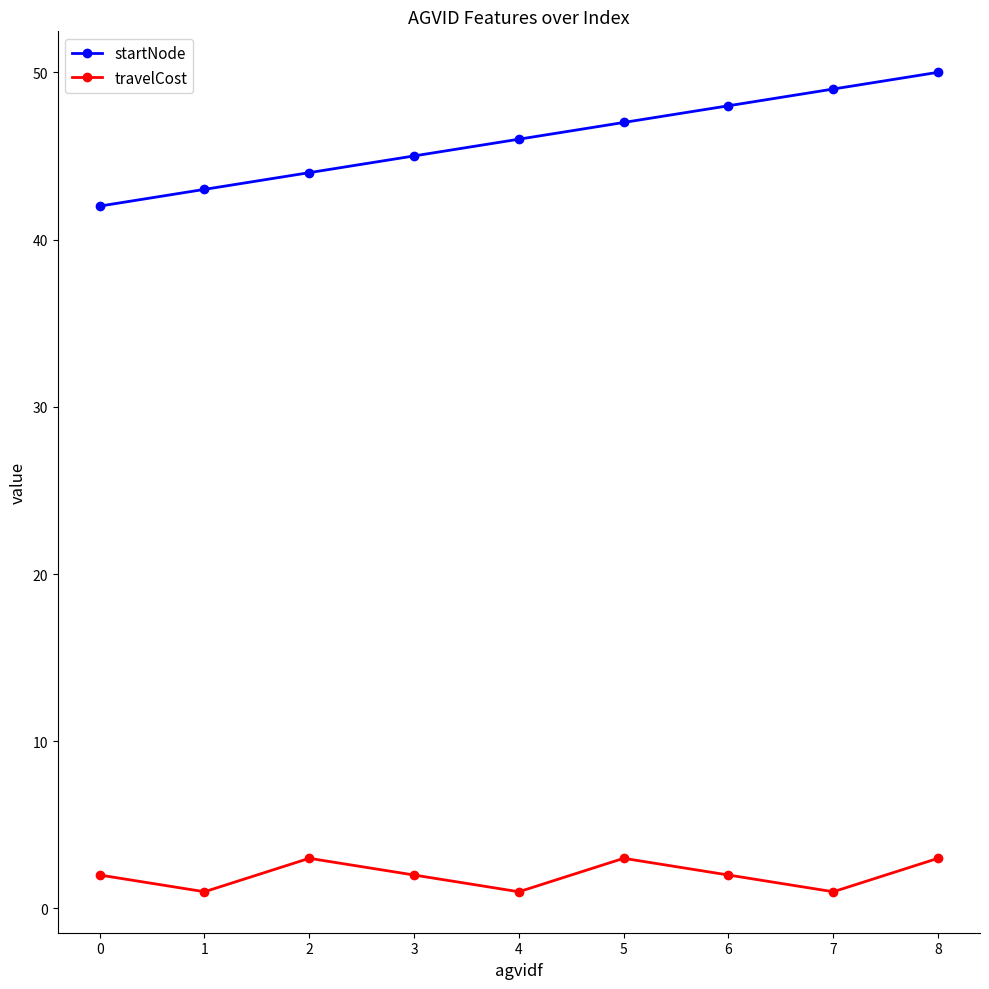

List the series in order of their peak value, lowest first.

travelCost, startNode